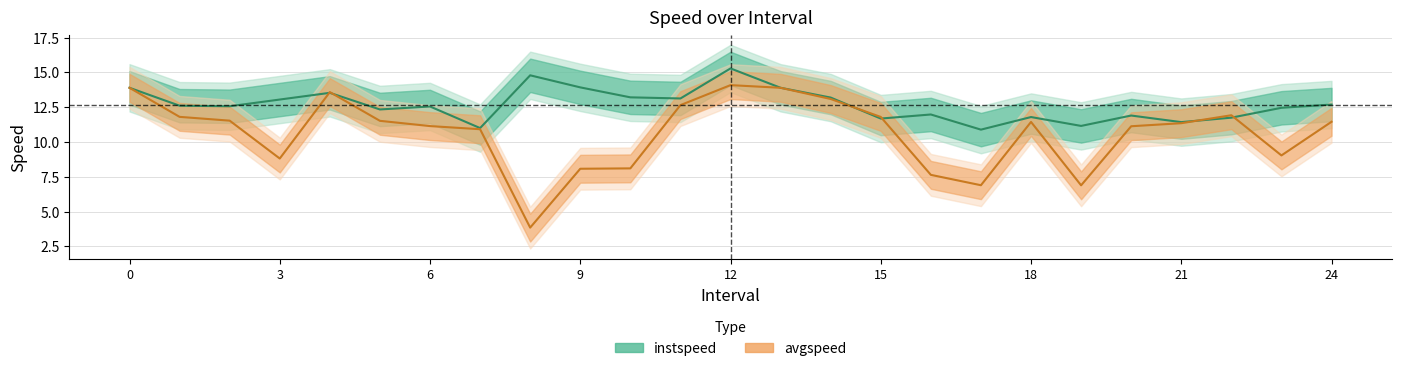

True or false: avgspeed line has more than 1 interior local peaks.

True